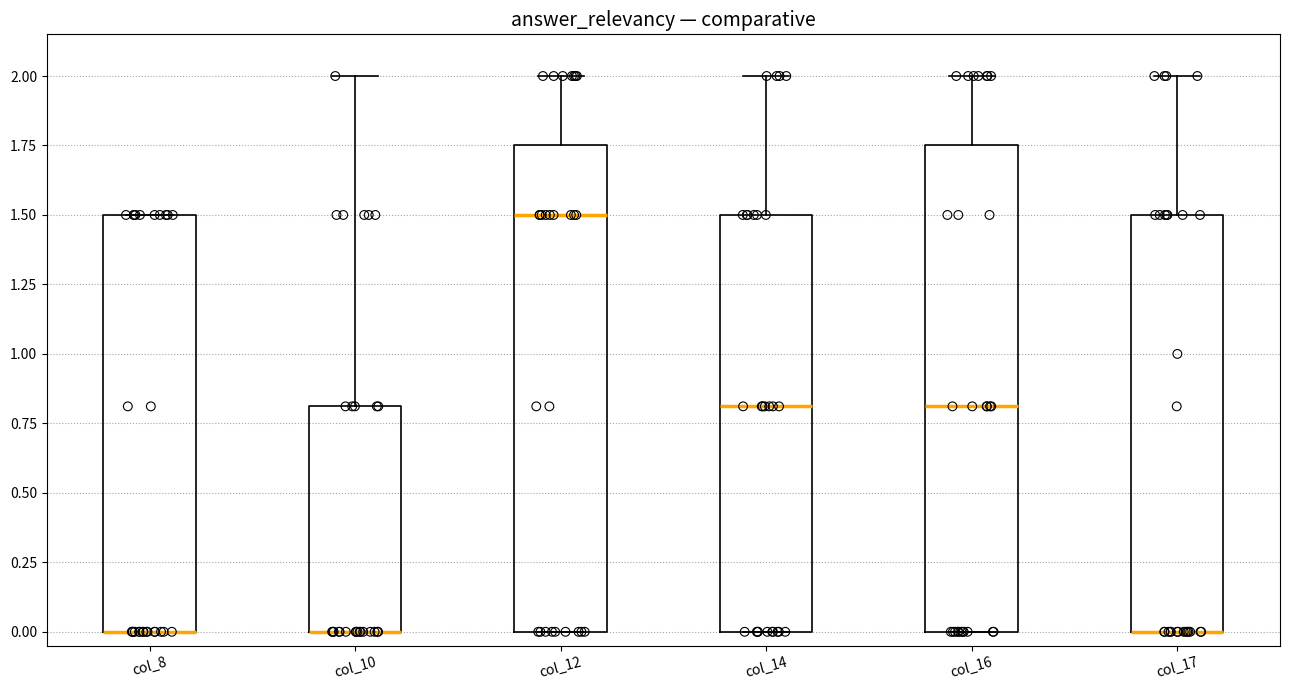

Reading left to right, transcribe this box plot: for each box, give where its median line is, the range the box spans, and where its two whiskers end, as read against the y-axis. The values are not printed on the chart, so give them approximately, as read against the axis.

col_8: median 0.00 (drawn on the box's lower edge), box 0.00 to 1.50, whiskers 0.00 to 1.50
col_10: median 0.00 (drawn on the box's lower edge), box 0.00 to 0.80, whiskers 0.00 to 2.00
col_12: median 1.50, box 0.00 to 1.75, whiskers 0.00 to 2.00
col_14: median 0.80, box 0.00 to 1.50, whiskers 0.00 to 2.00
col_16: median 0.80, box 0.00 to 1.75, whiskers 0.00 to 2.00
col_17: median 0.00 (drawn on the box's lower edge), box 0.00 to 1.50, whiskers 0.00 to 2.00